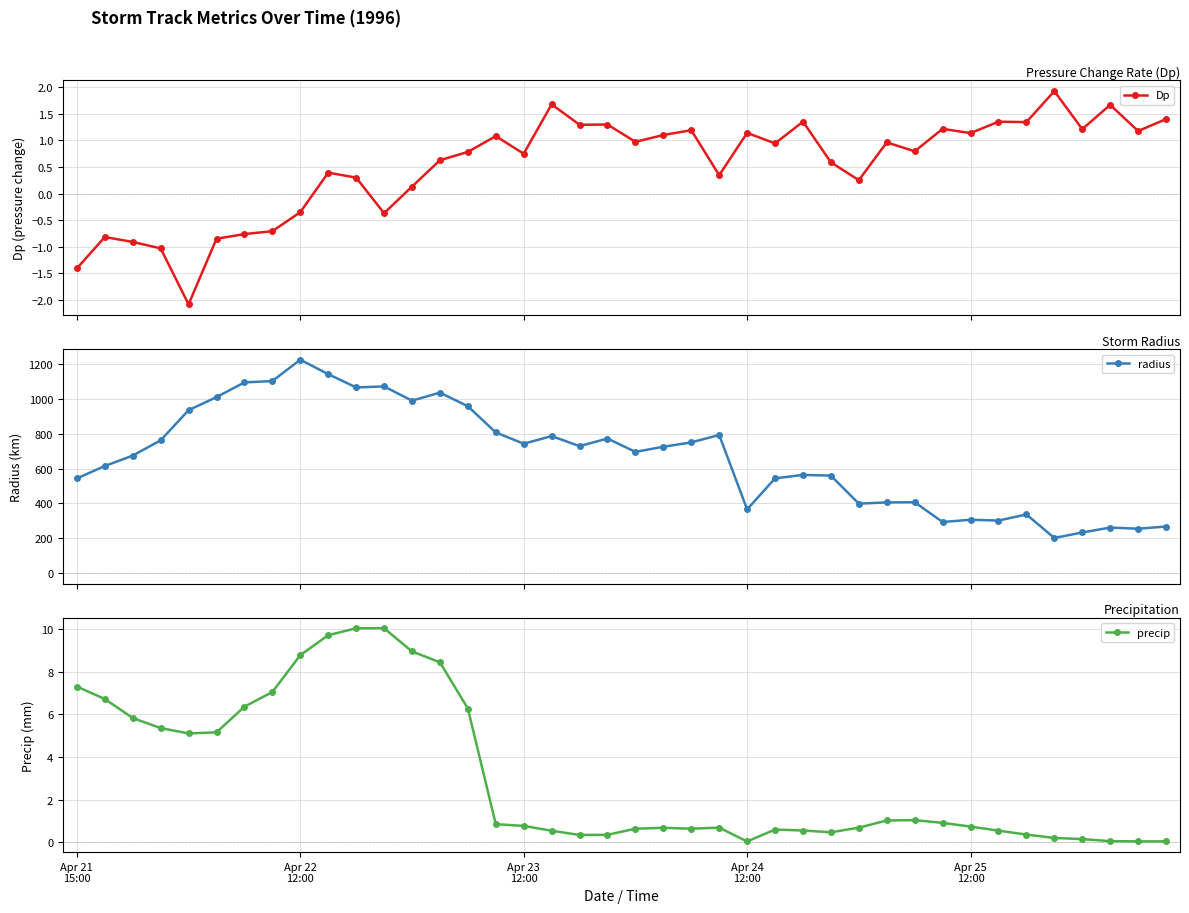

Which has a higher value, 12 or 28?

28